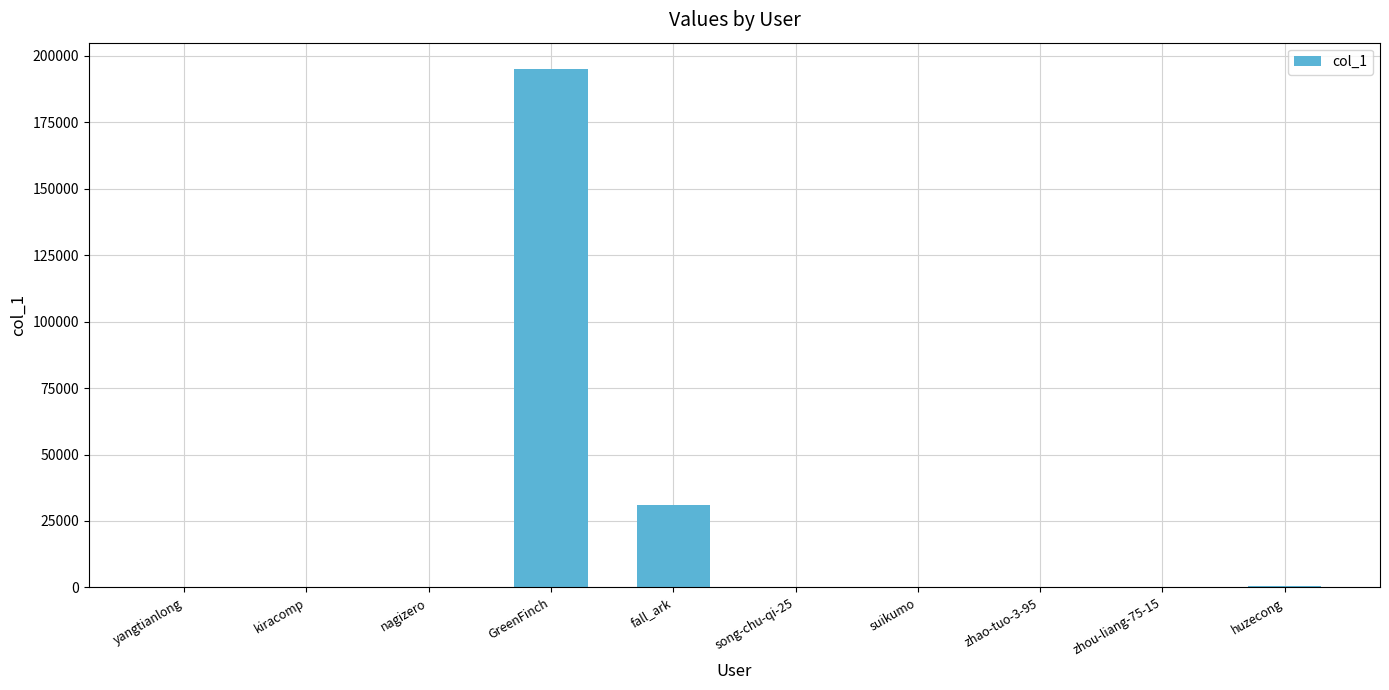

Approximately how many times larger is the value at nagizero compared to kiracomp?

11.9